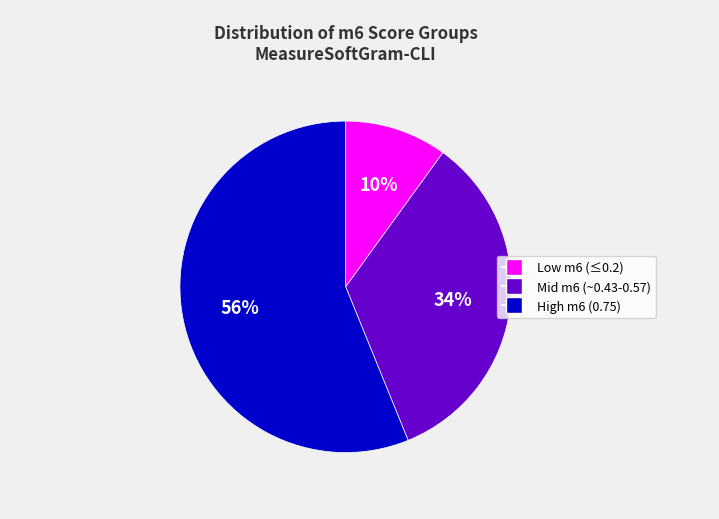

Is there a majority slice in this chart?

Yes